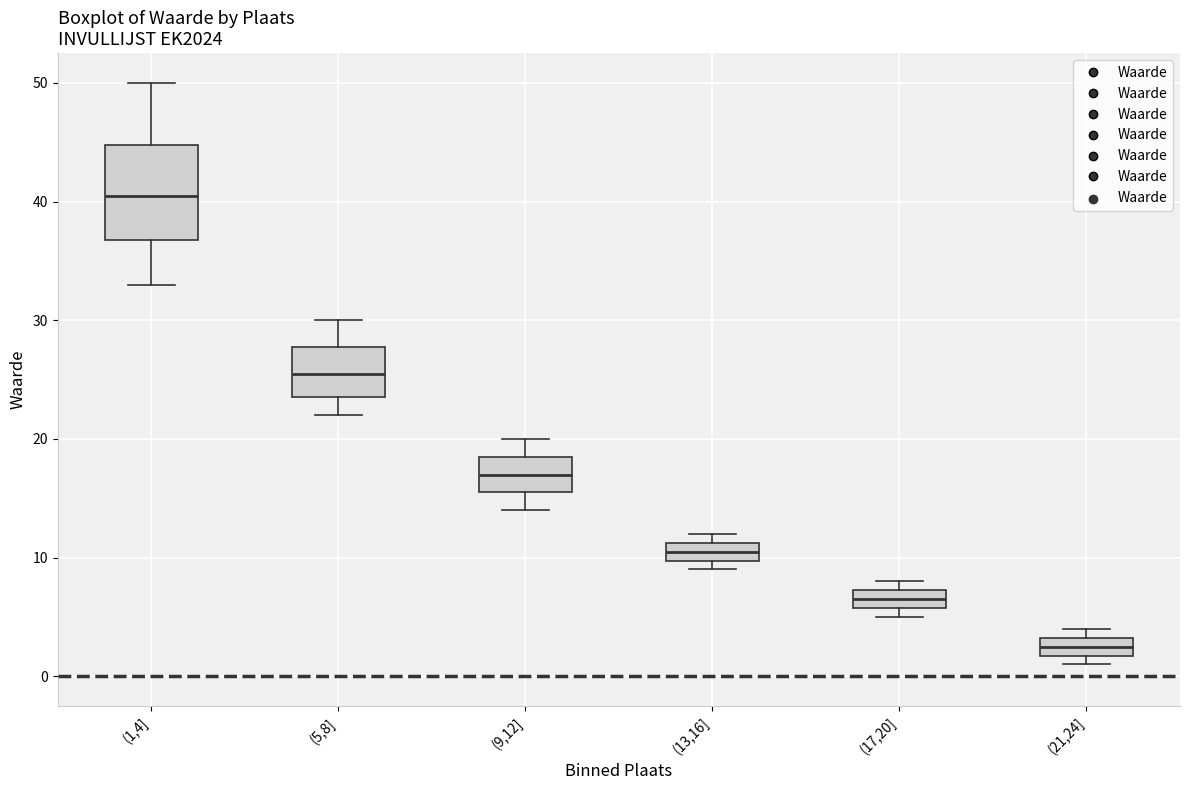

Comparing the boxes themselves (not the whiskers), which one is the tallest?

(1,4]